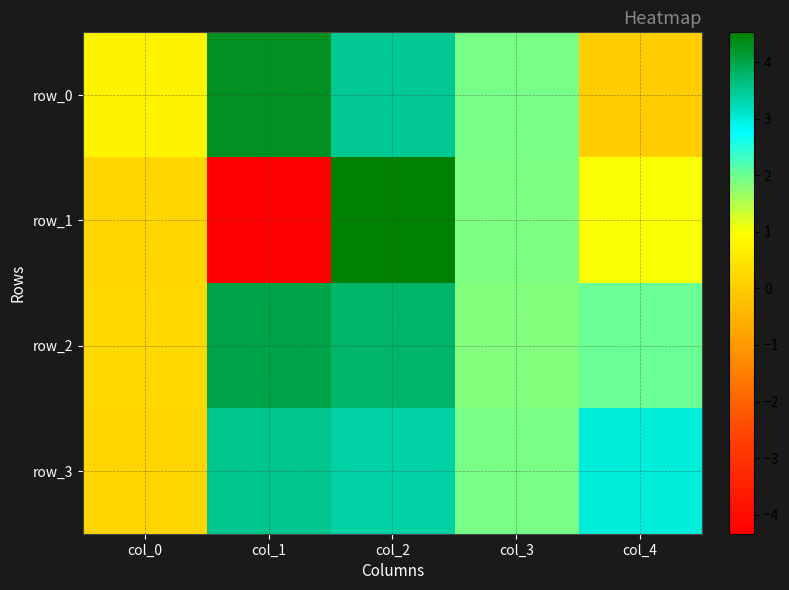

True or false: row_0 has a value of 1.0 at col_3.

False